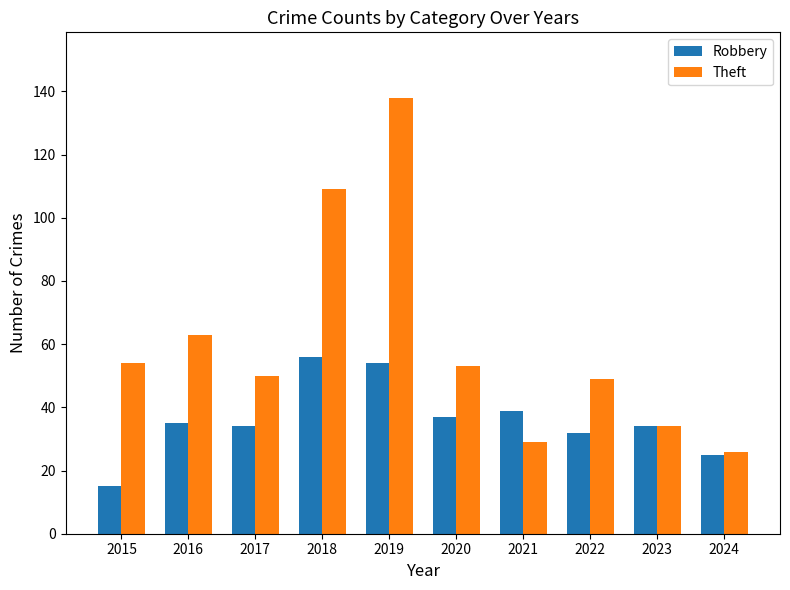

What is the value of the Theft bar at the 10th from the left?

26